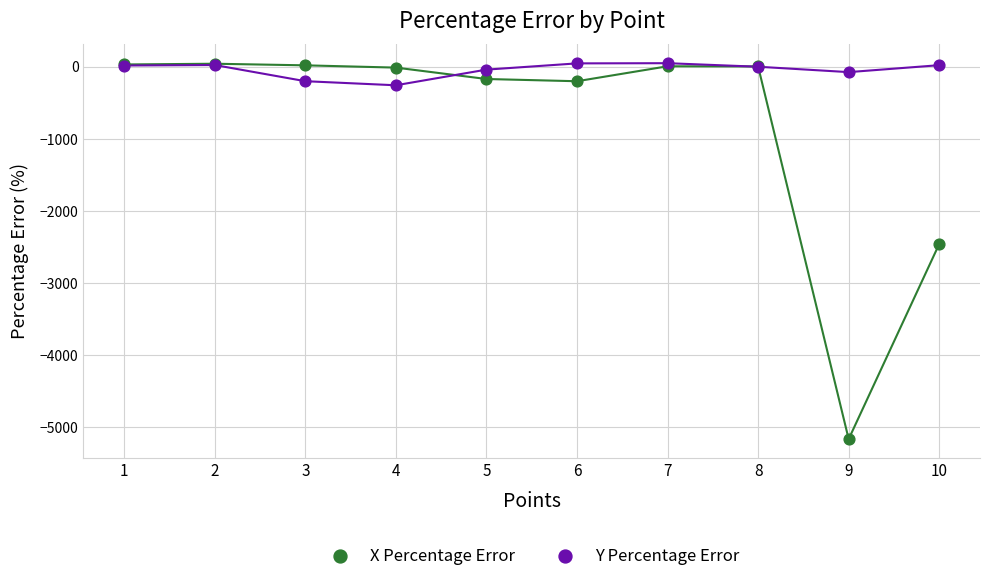

Across all series, what Y value is closest to -2560?

-2461.1